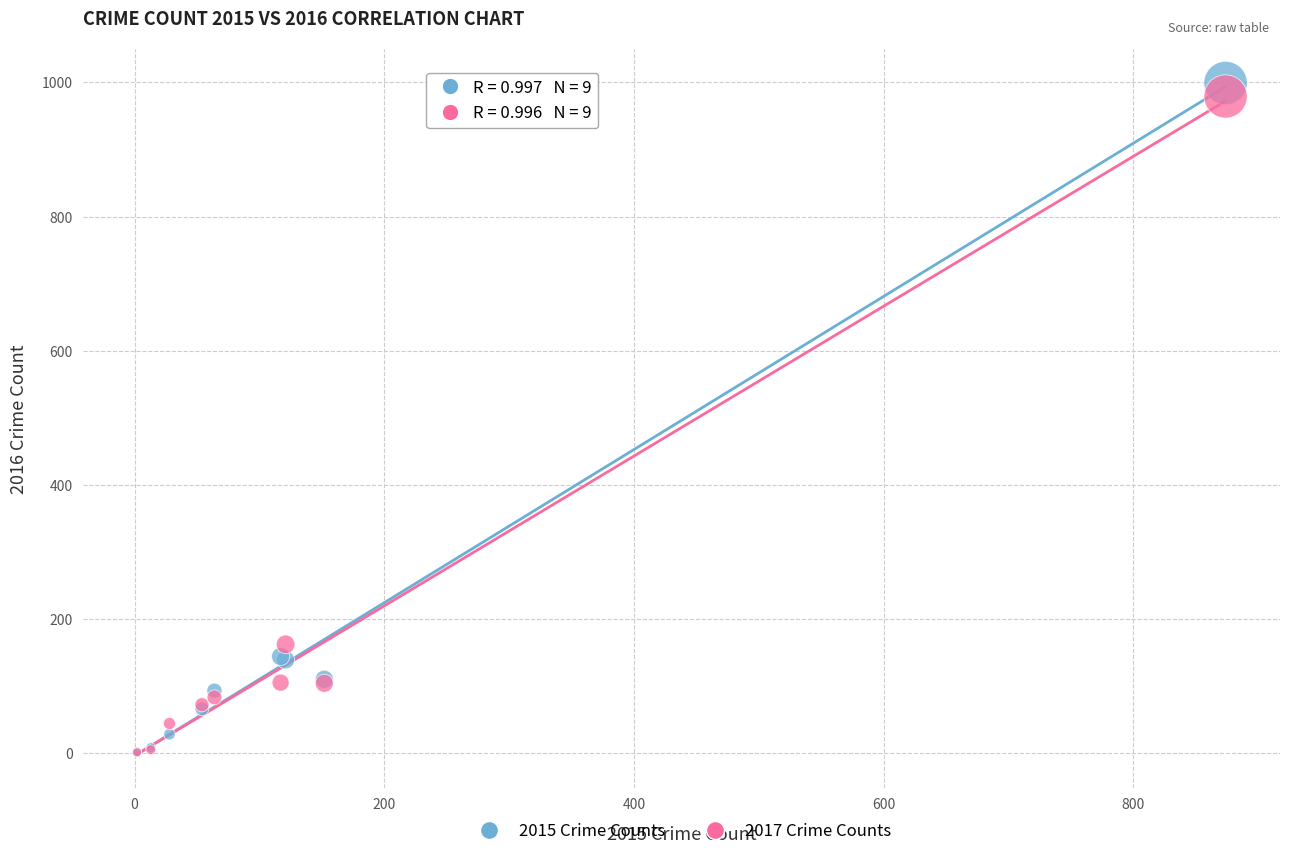

Across all series, what Y value is closest to 500?

162